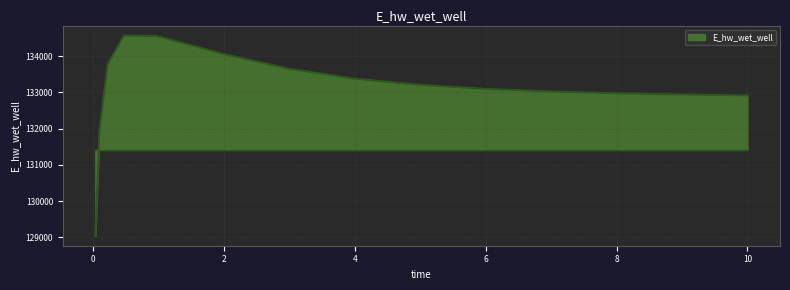

What is the difference between the maximum and minimum values?

5518.5